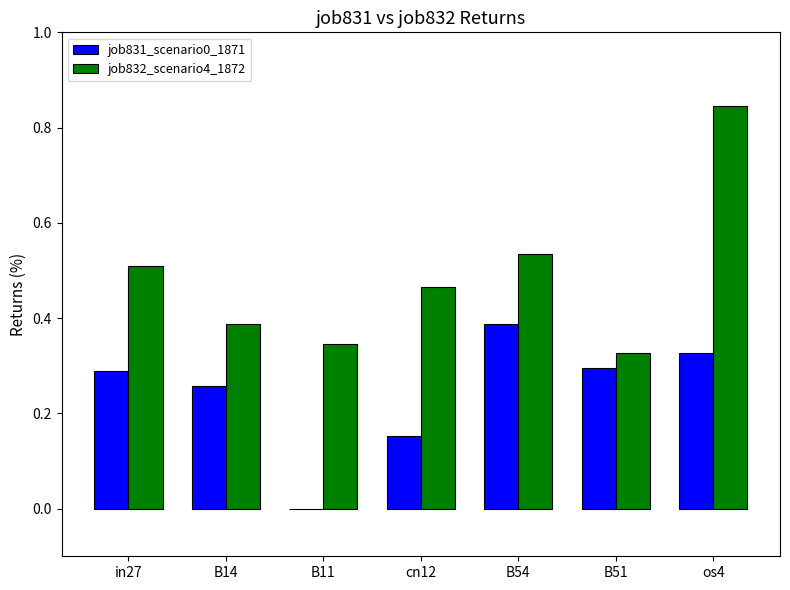

Which series has the largest total across all categories?

job832_scenario4_1872